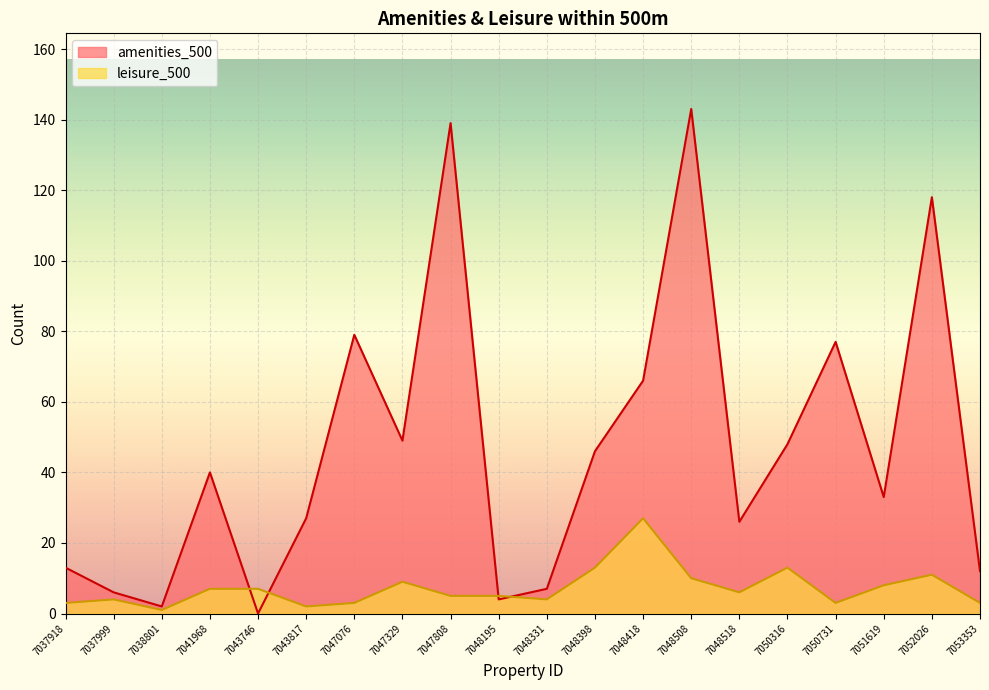

How many values in the leisure_500 series are below 6?

10